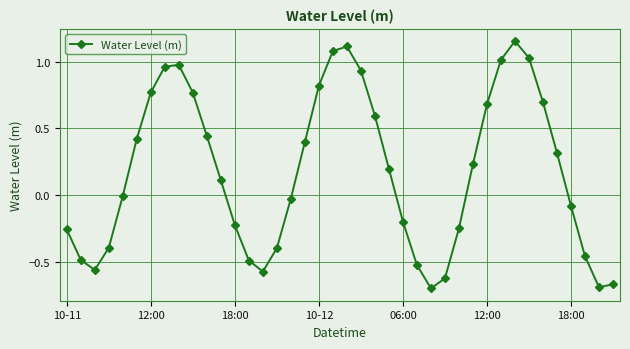

What is the sum of all values?

7.2